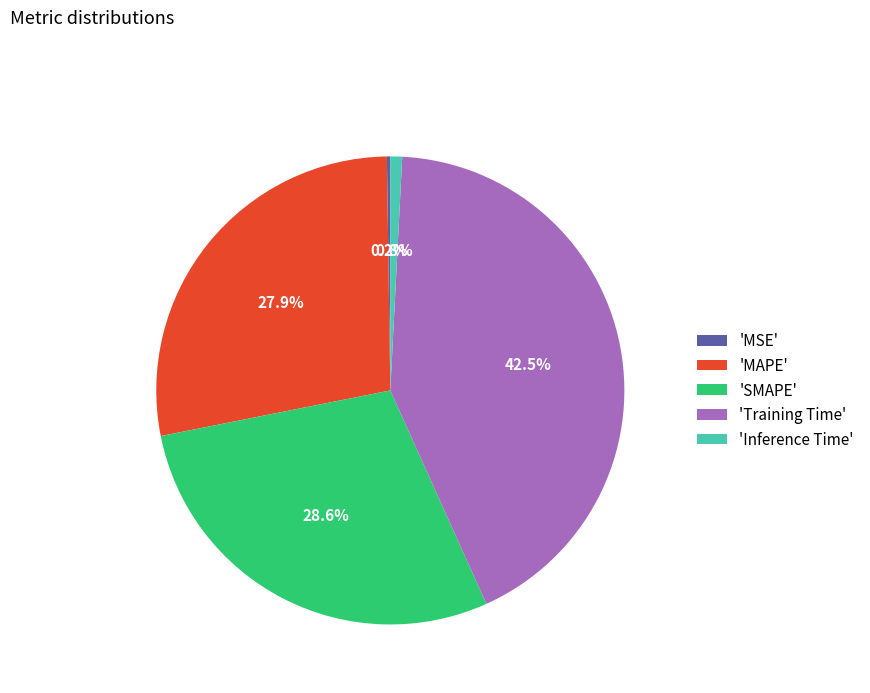

Is 'MAPE' the majority of the pie?

No